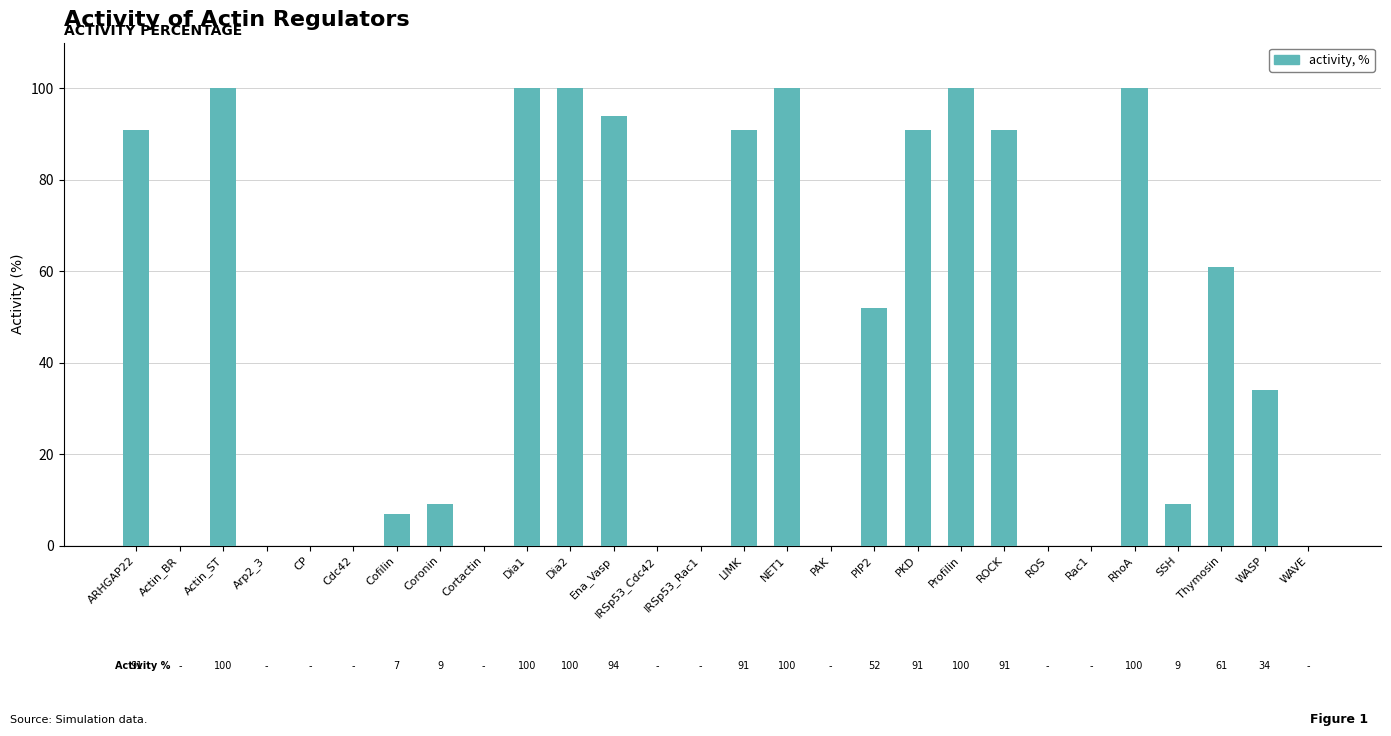

Reading left to right, extract all data points from this chart.

91	0	100	0	0	0	7	9	0	100	100	94	0	0	91	100	0	52	91	100	91	0	0	100	9	61	34	0